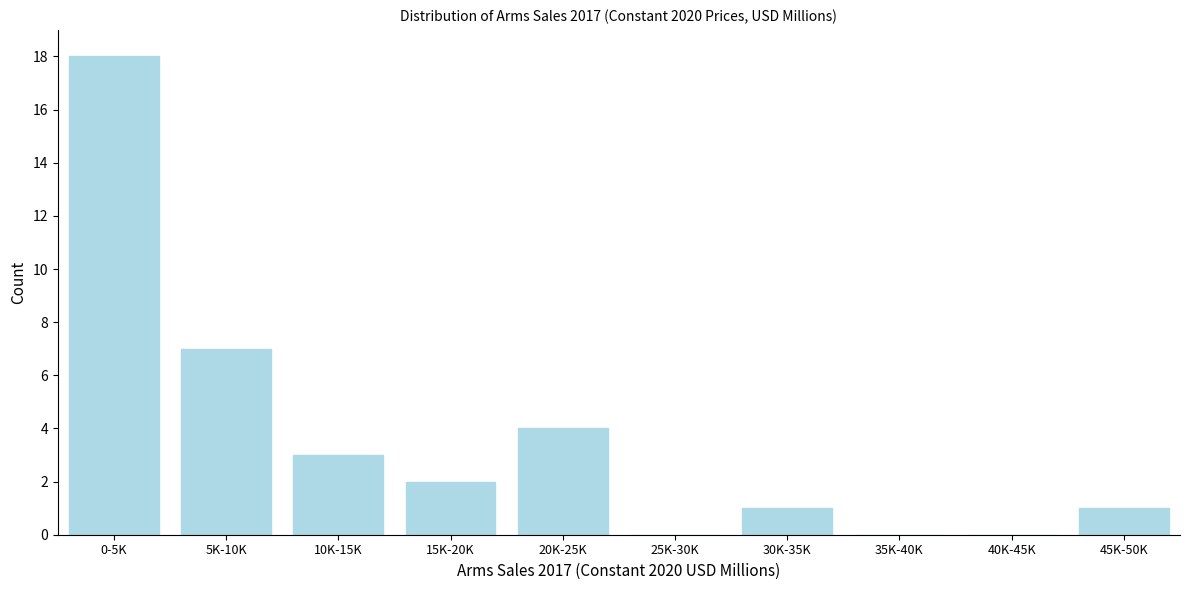

Reading right to left, what are all the values shown in this chart?

45K-50K=1	40K-45K=0	35K-40K=0	30K-35K=1	25K-30K=0	20K-25K=4	15K-20K=2	10K-15K=3	5K-10K=7	0-5K=18